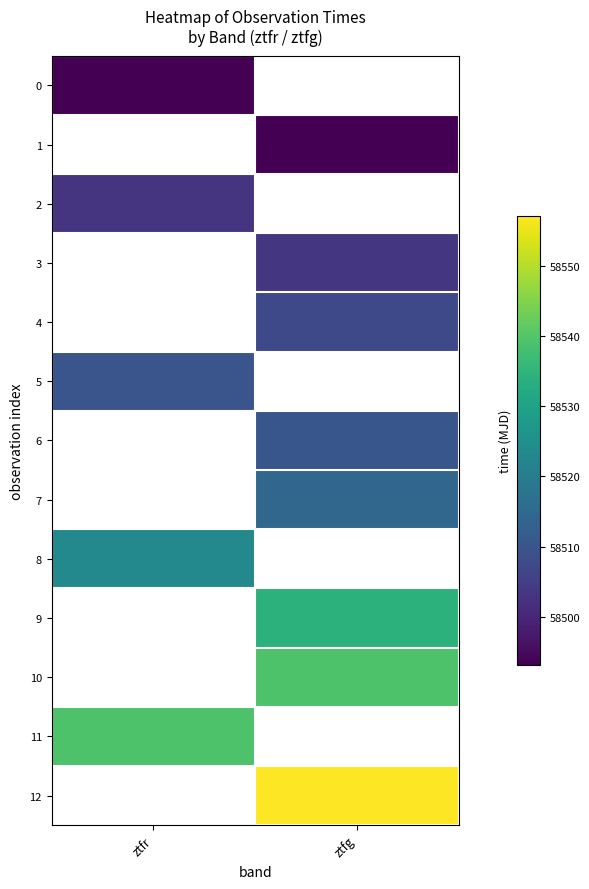

True or false: 7 has a value of 58514.2 at ztfg.

True